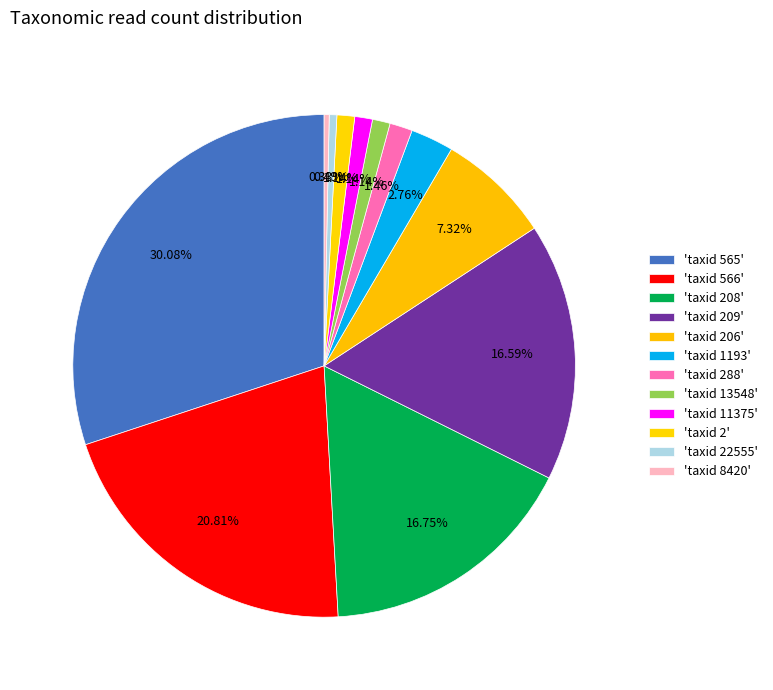

How many segments does this pie chart have?

12